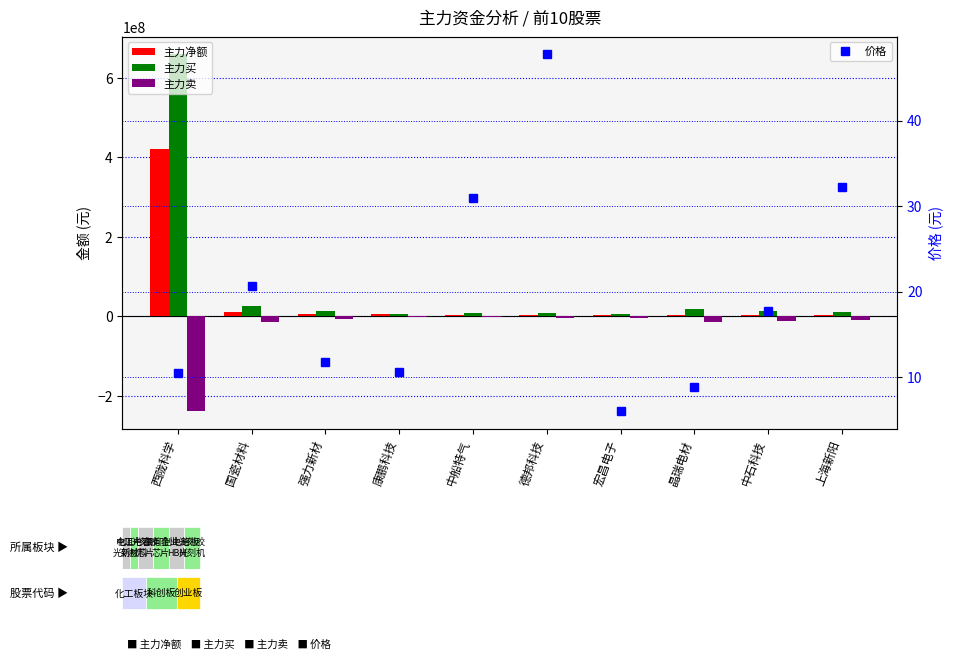

What is the average value of the 价格 series?

19.7